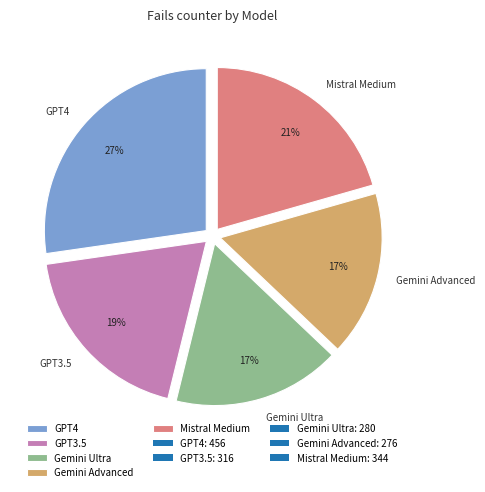

Combined, do Mistral Medium and GPT3.5 account for over 50%?

No